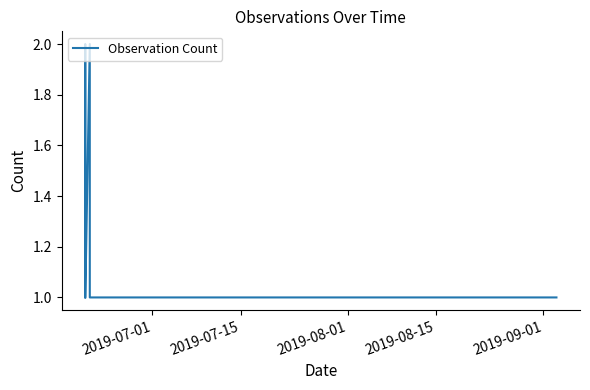

How many distinct data groups are displayed?

1